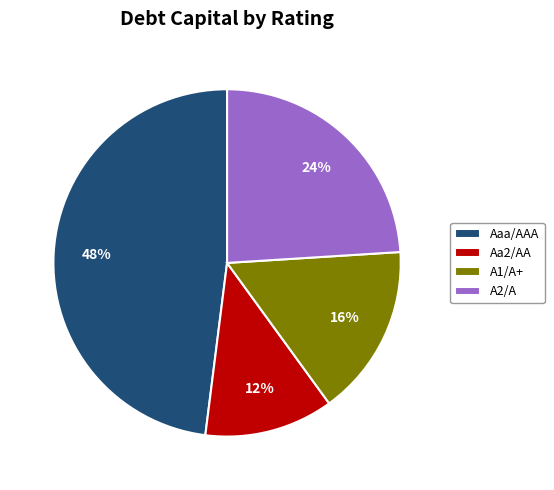

Is there any slice that represents more than half of the pie?

No